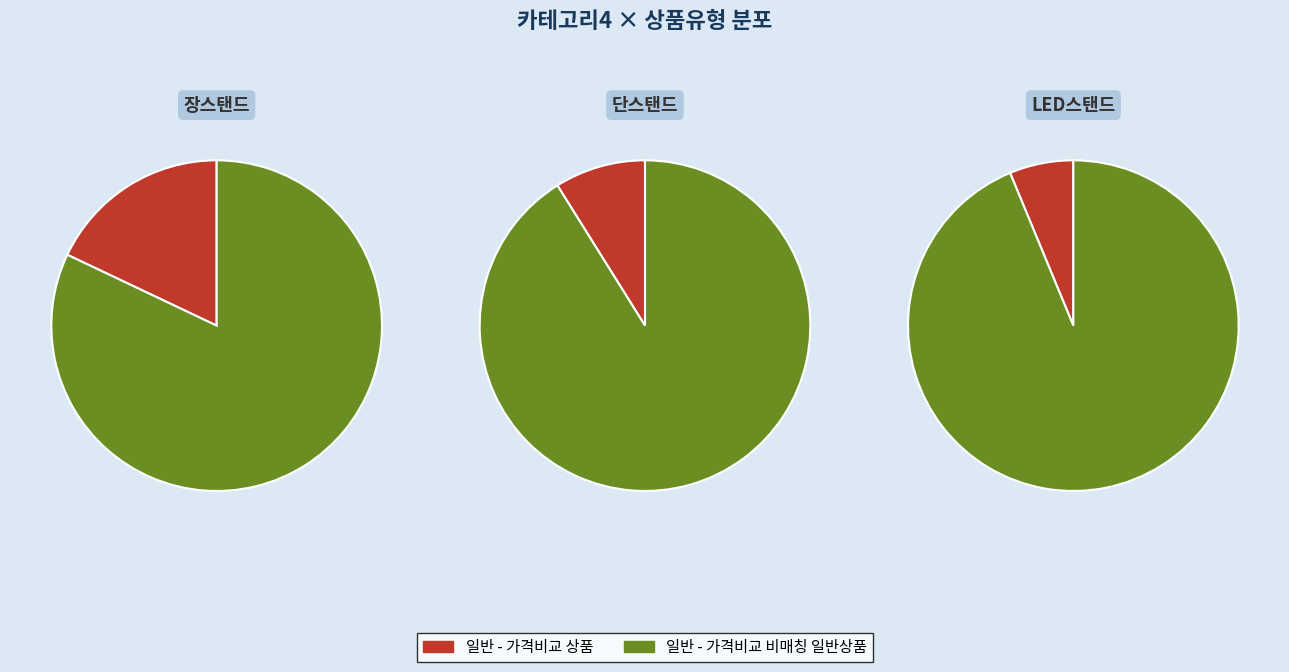

What is the change in value from 장스탠드 to 단스탠드?

+6